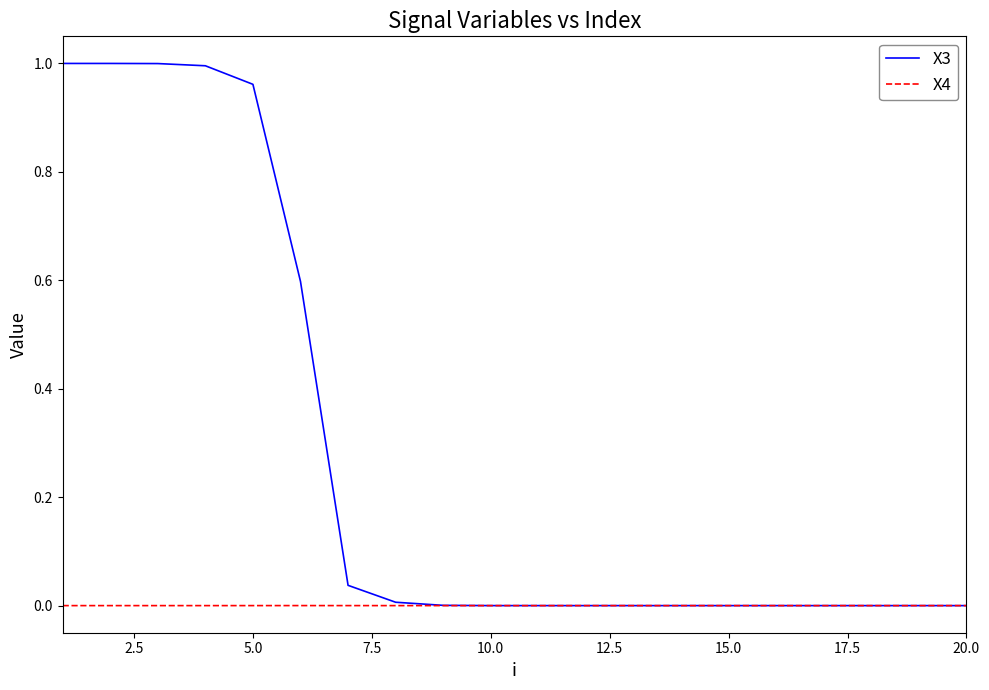

Which series has the widest spread of values?

X3